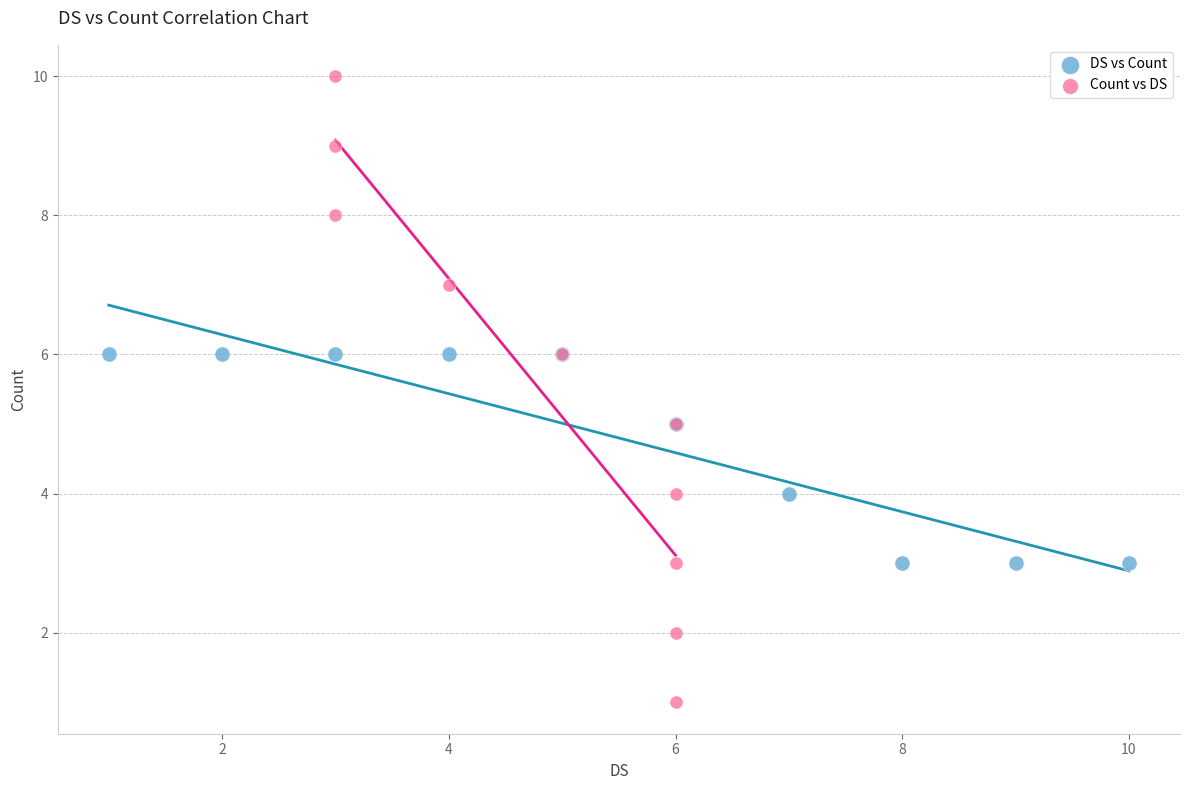

Which series has the widest spread of Y values?

Count vs DS